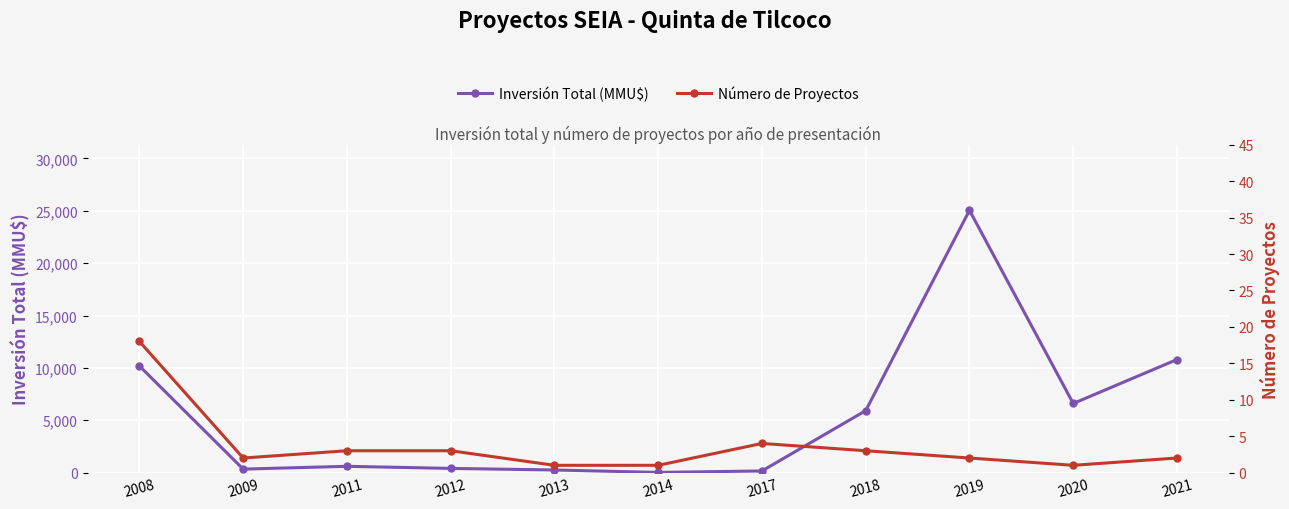

True or false: Número de Proyectos has a value of 5 at 2018.

False